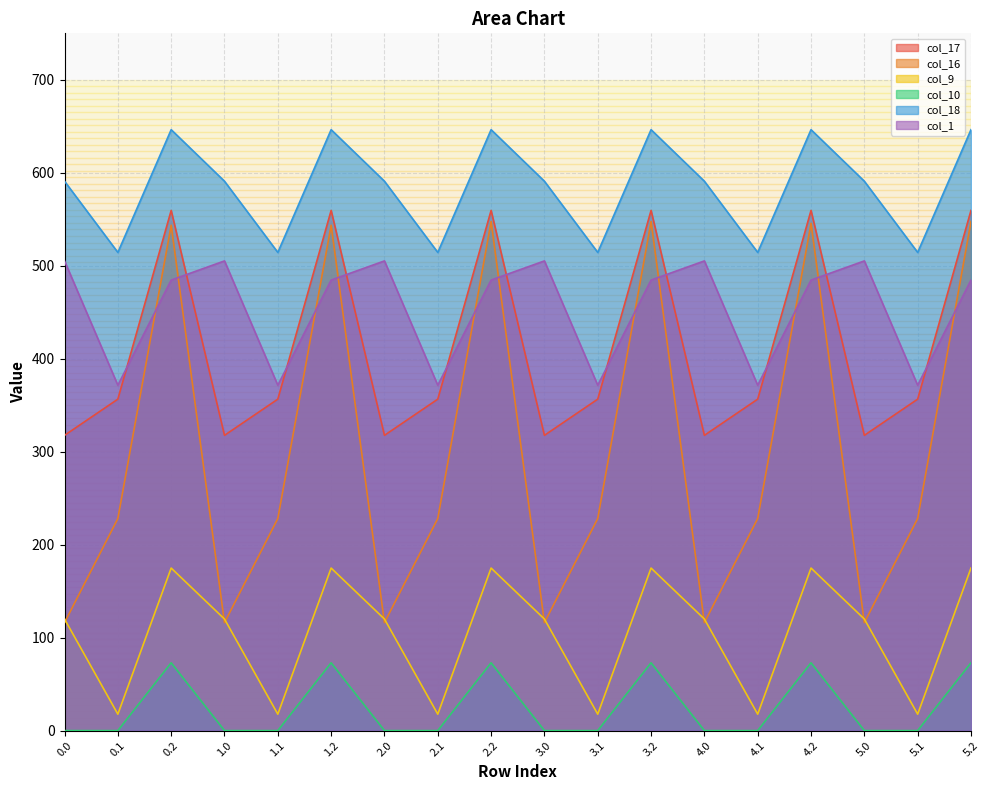

What is the average value of the col_1 series?

453.8